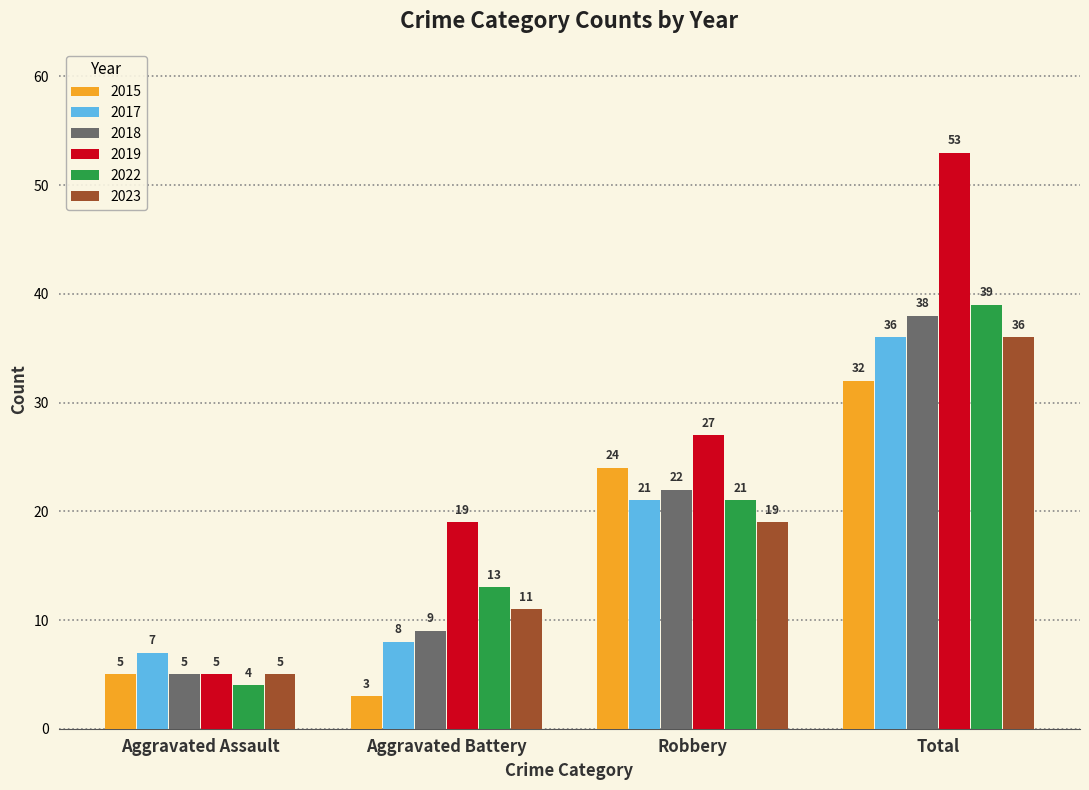

How many groups of bars are there?

4